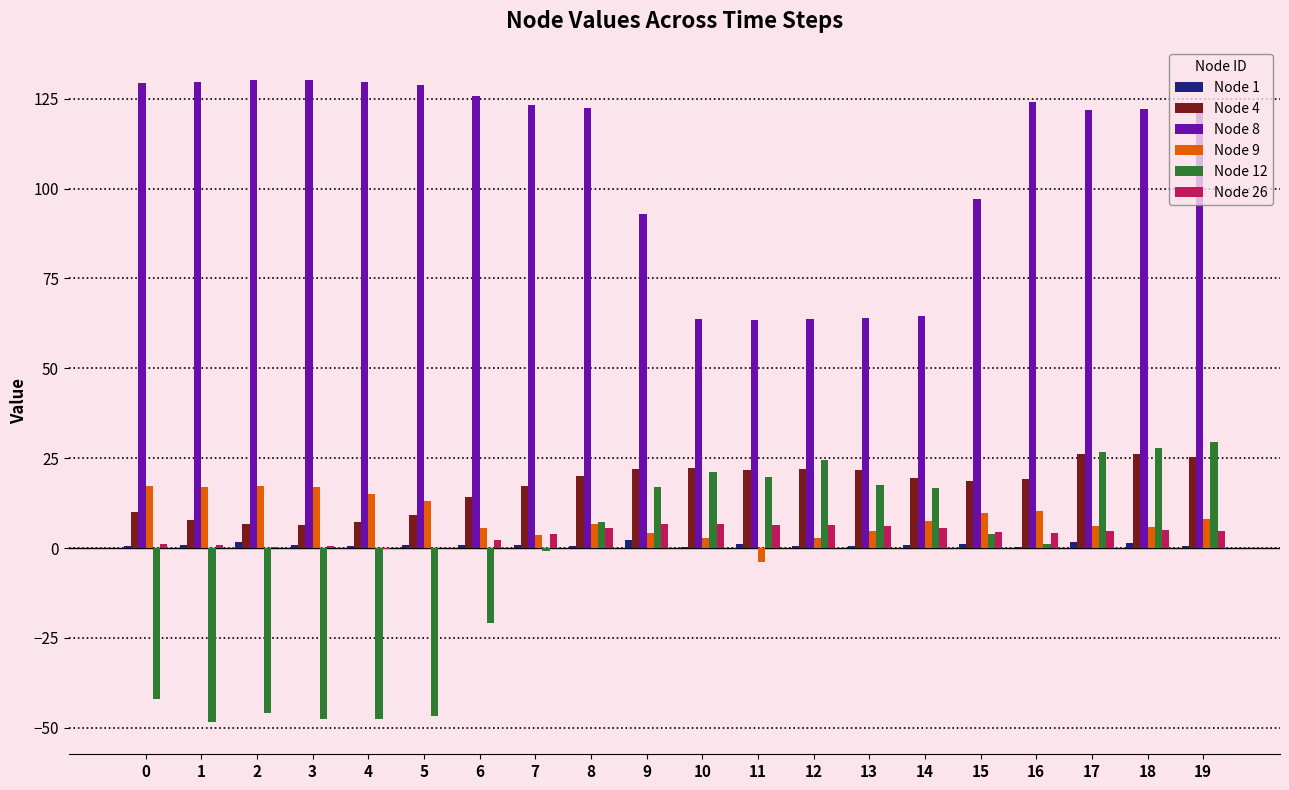

Between 13 and 18, which series saw the biggest shift?

Node 8